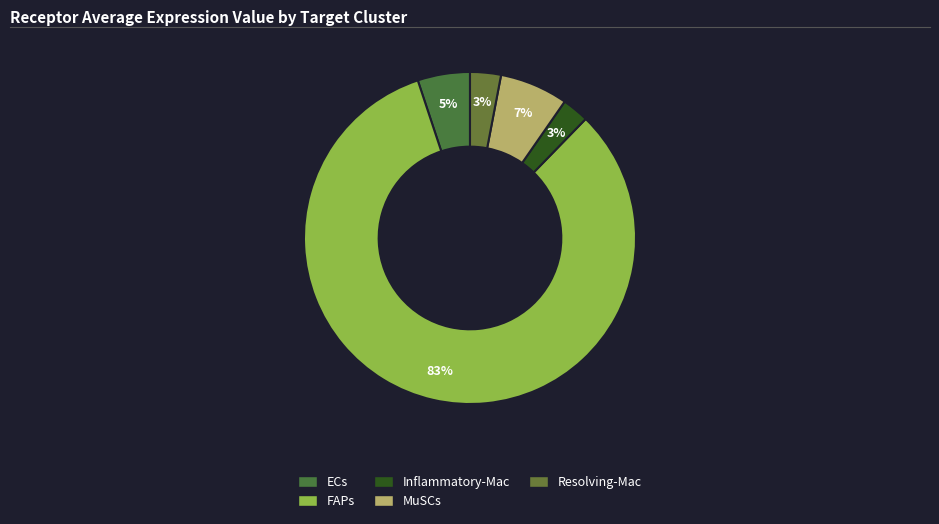

Count the number of slices in the pie.

5